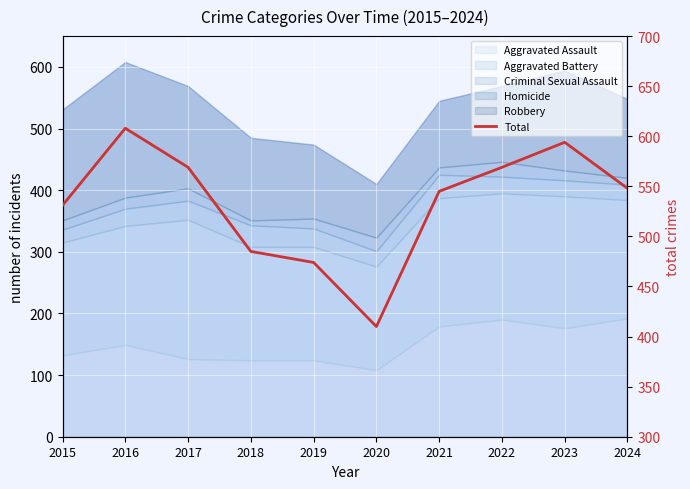

True or false: the data shows 311 at 2016.

False